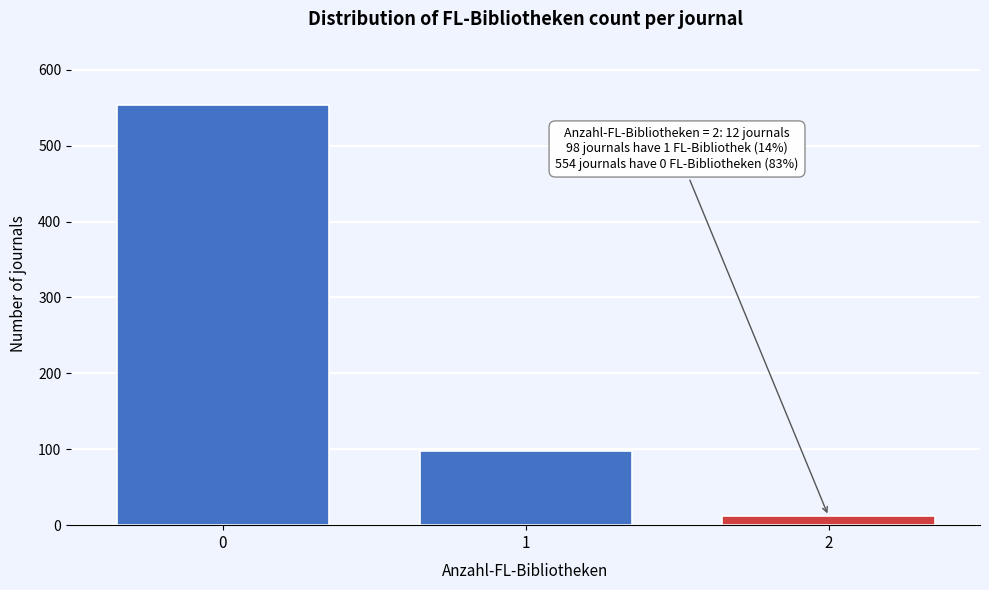

Reading left to right, transcribe all the data shown in this chart.

0=554	1=98	2=12